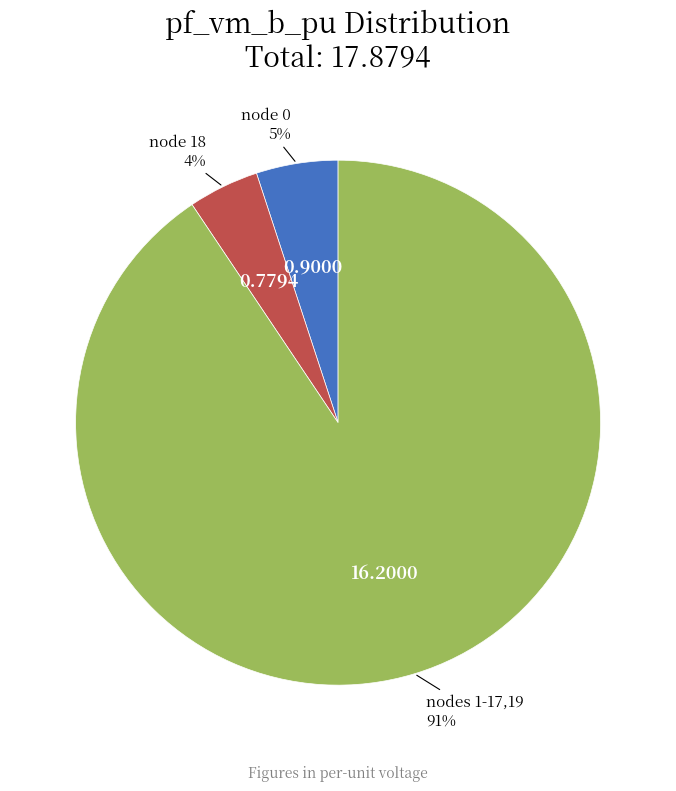

Is there a majority slice in this chart?

Yes